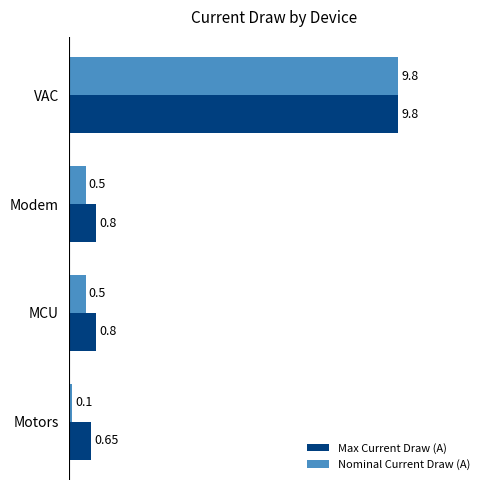

What is the difference between the second highest and minimum values in the Nominal Current Draw (A) series?

0.4